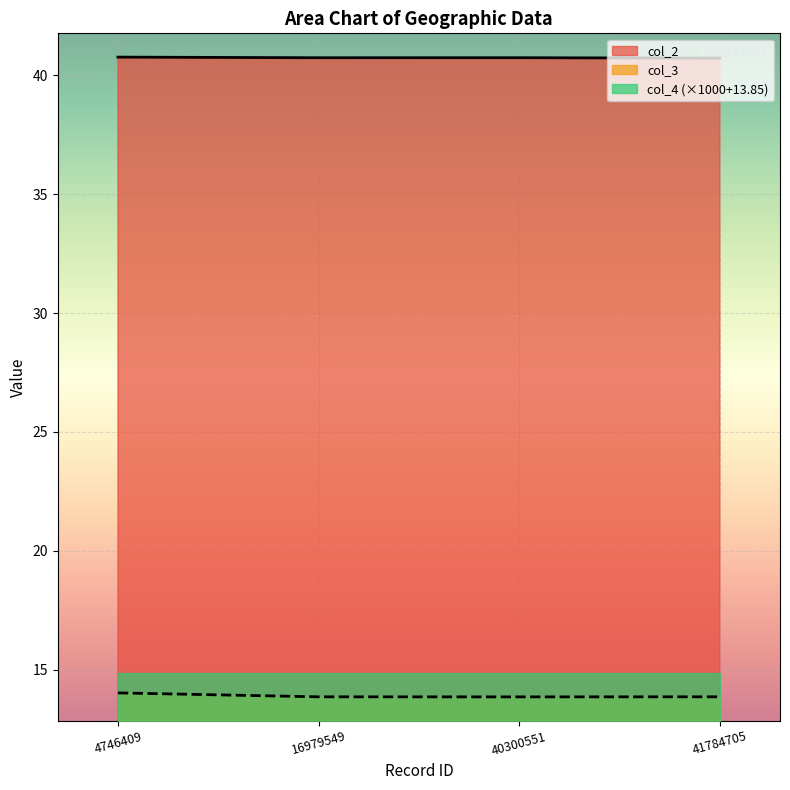

List the series in order of their peak value, lowest first.

col_3, col_4 (×1000+13.85), col_2